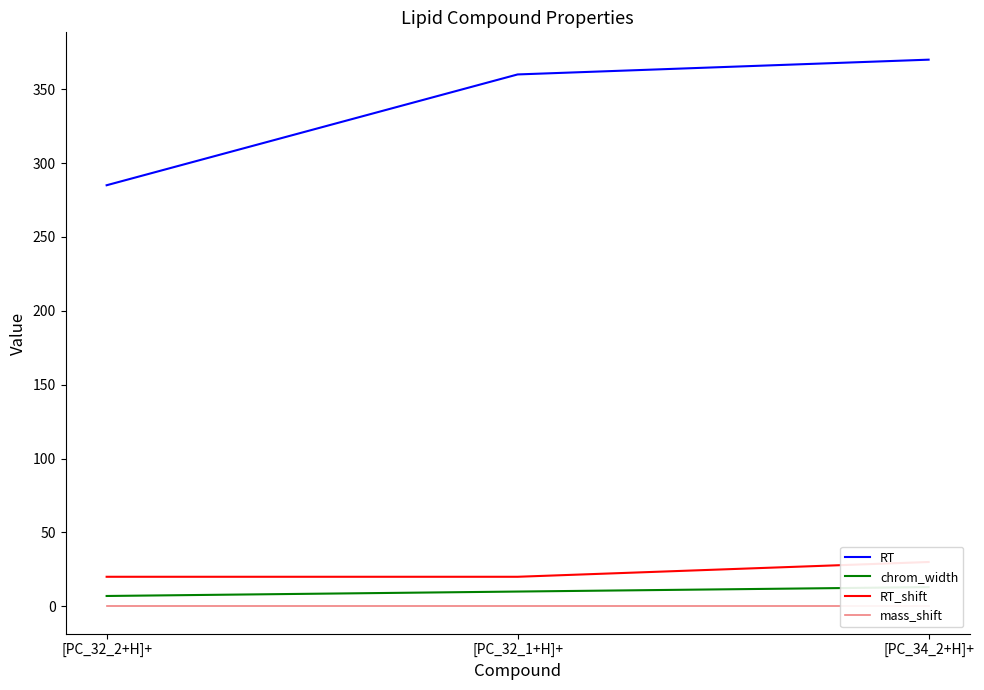

What position from the right is [PC_34_2+H]+?

1